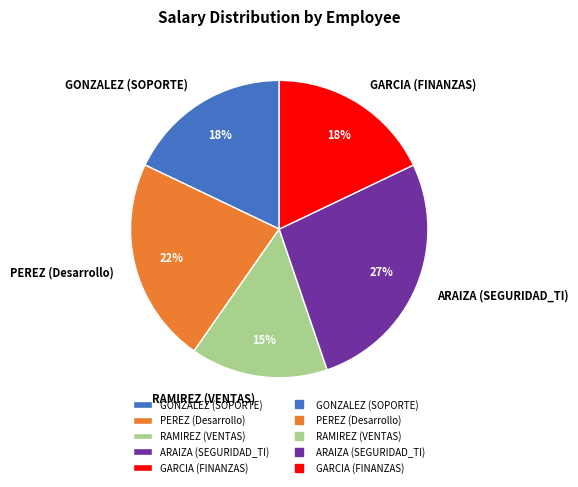

Combined, do GARCIA (FINANZAS) and ARAIZA (SEGURIDAD_TI) account for over 50%?

No